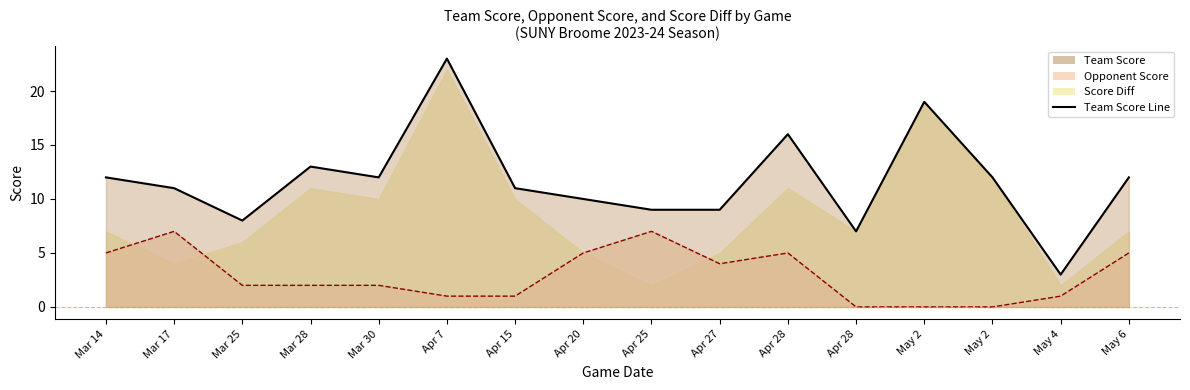

At which category does the chart reach its peak across all series?

Apr 7